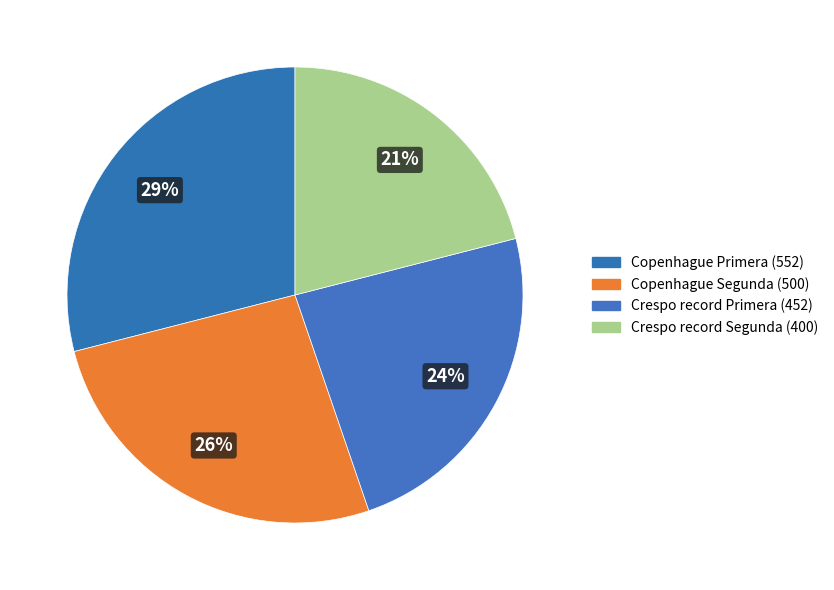

Which category has the biggest portion of the pie?

Copenhague Primera